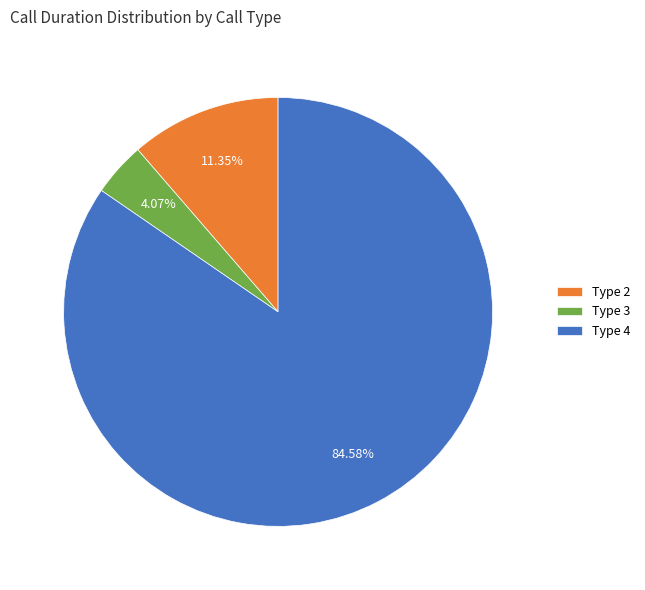

How many slices are in this pie chart?

3